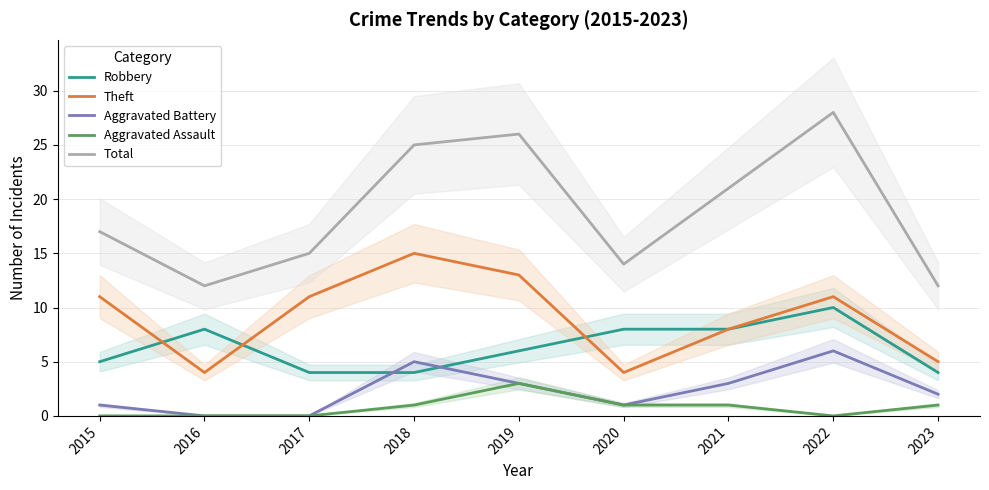

What is the sum of all Aggravated Assault values?

7